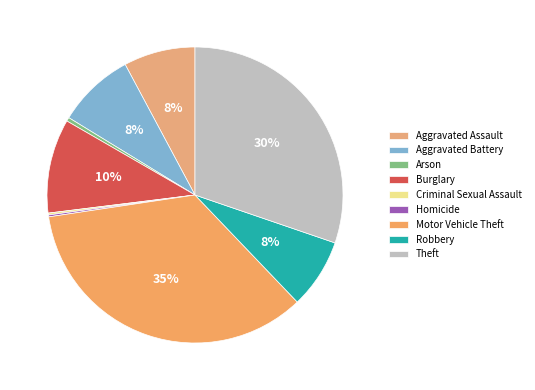

Between Arson and Aggravated Battery, which is larger?

Aggravated Battery